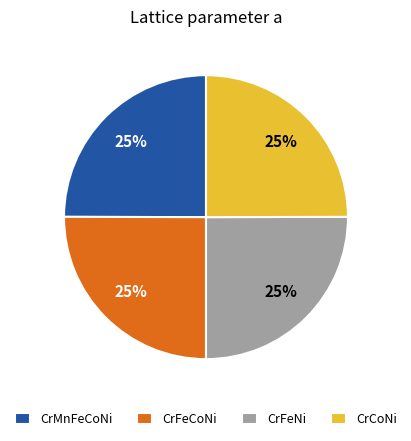

Count the number of slices in the pie.

4